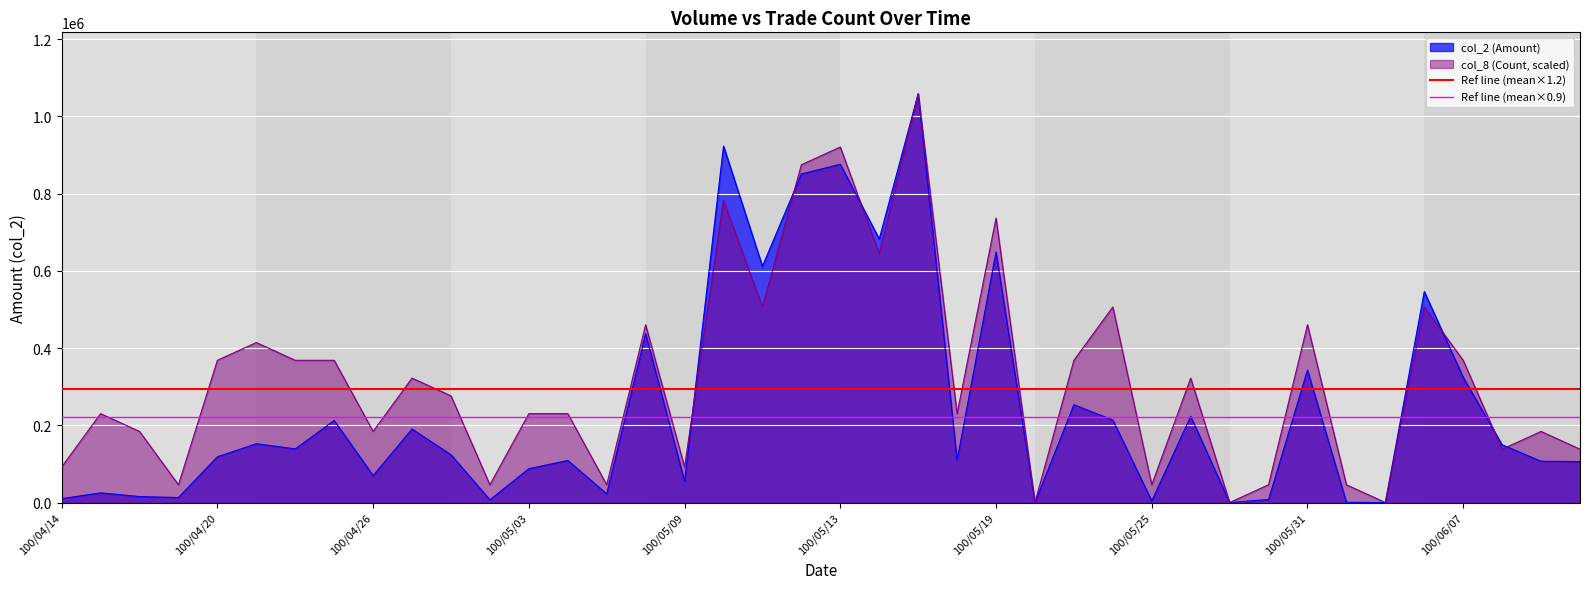

At which label does Ref line (mean×1.2) reach its peak?

100/04/14